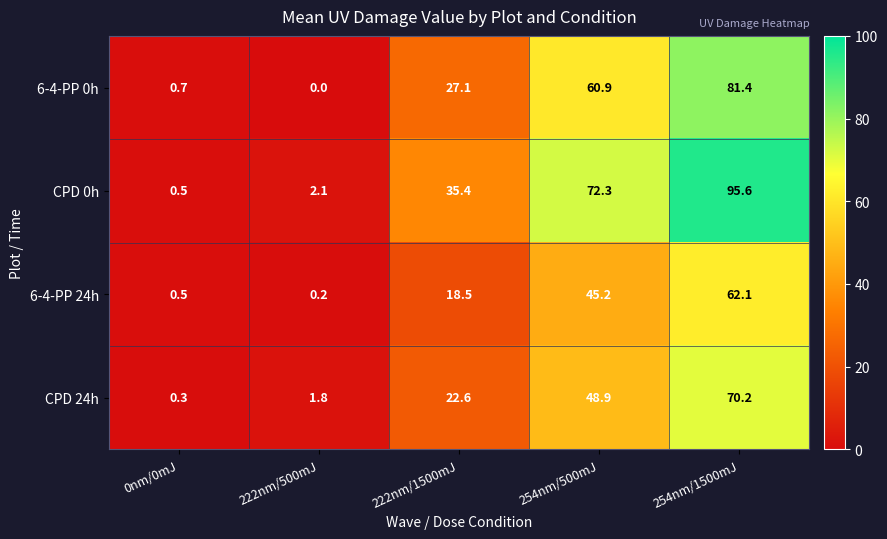

Reading left to right, what are all the values shown in this chart?

6-4-PP 0h: 0.7	0.0	27.1	60.9	81.4
CPD 0h: 0.5	2.1	35.4	72.3	95.6
6-4-PP 24h: 0.5	0.2	18.5	45.2	62.1
CPD 24h: 0.3	1.8	22.6	48.9	70.2